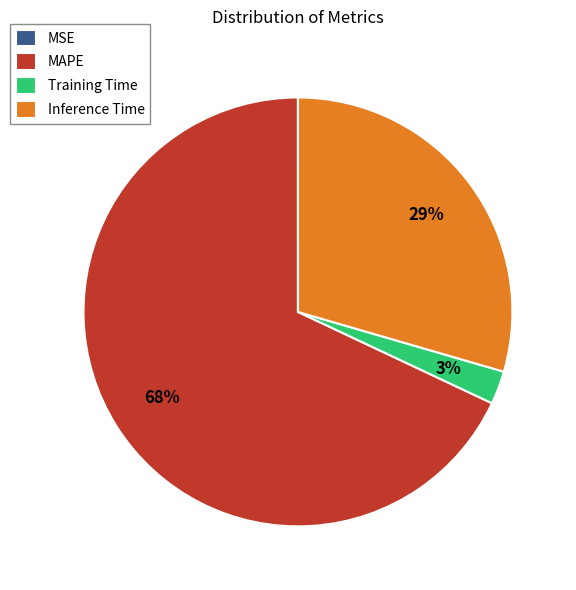

Between MAPE and Training Time, which is larger?

MAPE